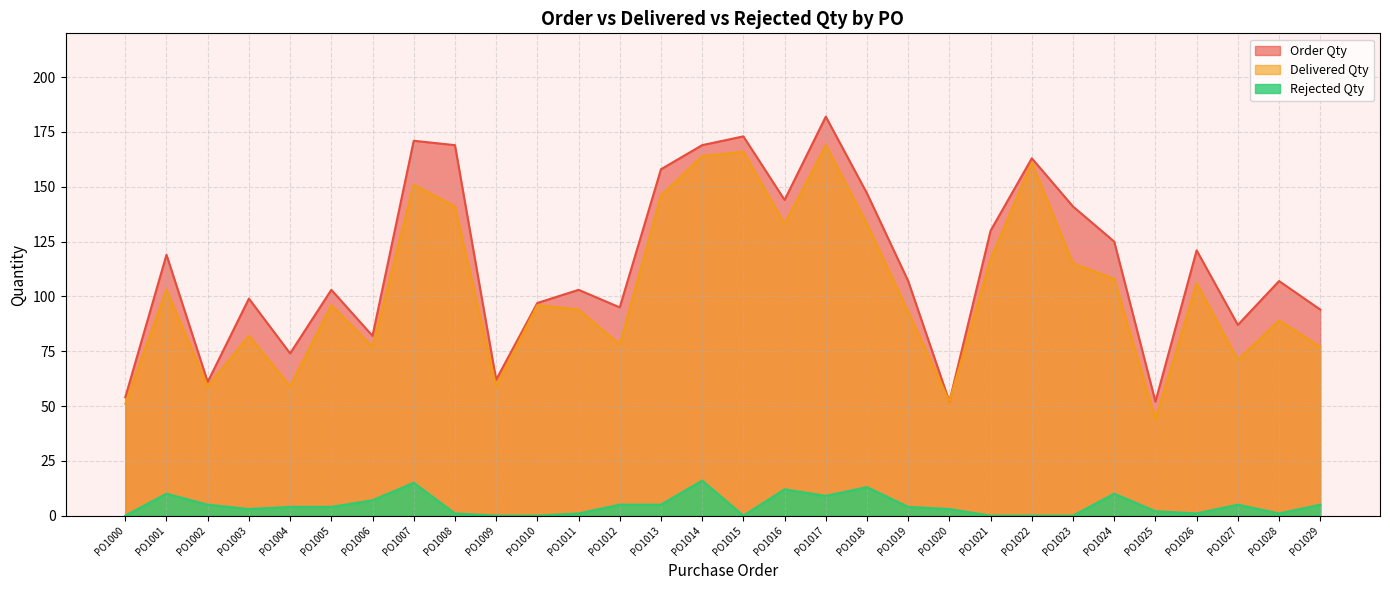

Which label corresponds to the largest value in the chart?

PO1017